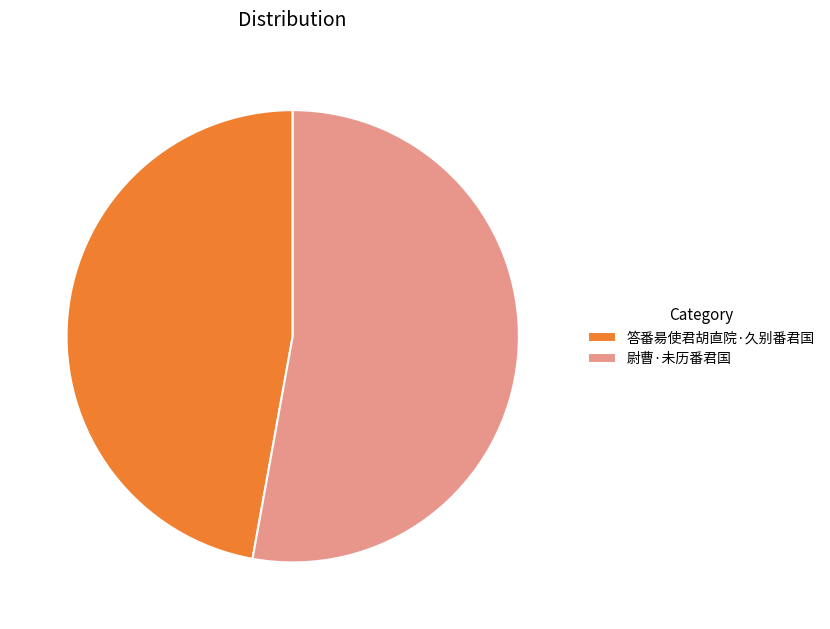

Do 尉曹·未历番君国 and 答番昜使君胡直院·久别番君国 together represent more than half of the pie?

Yes